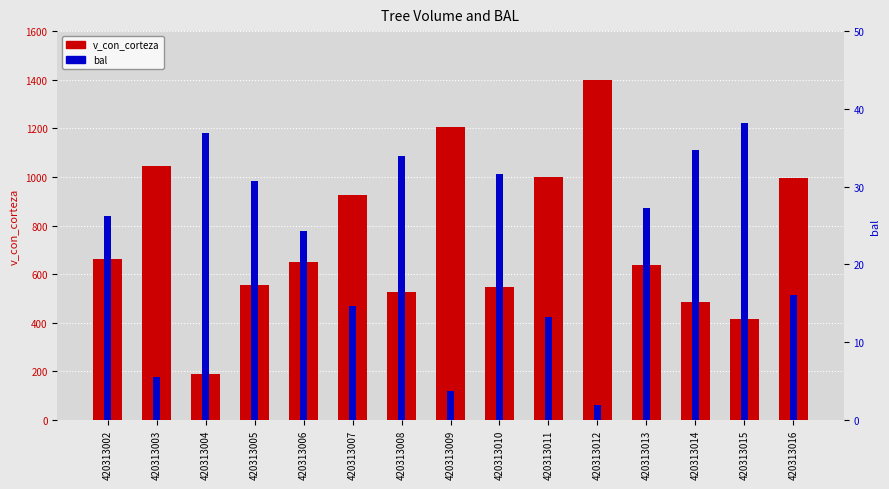

What is the spread (max minus min) of values at 420313010?

516.3